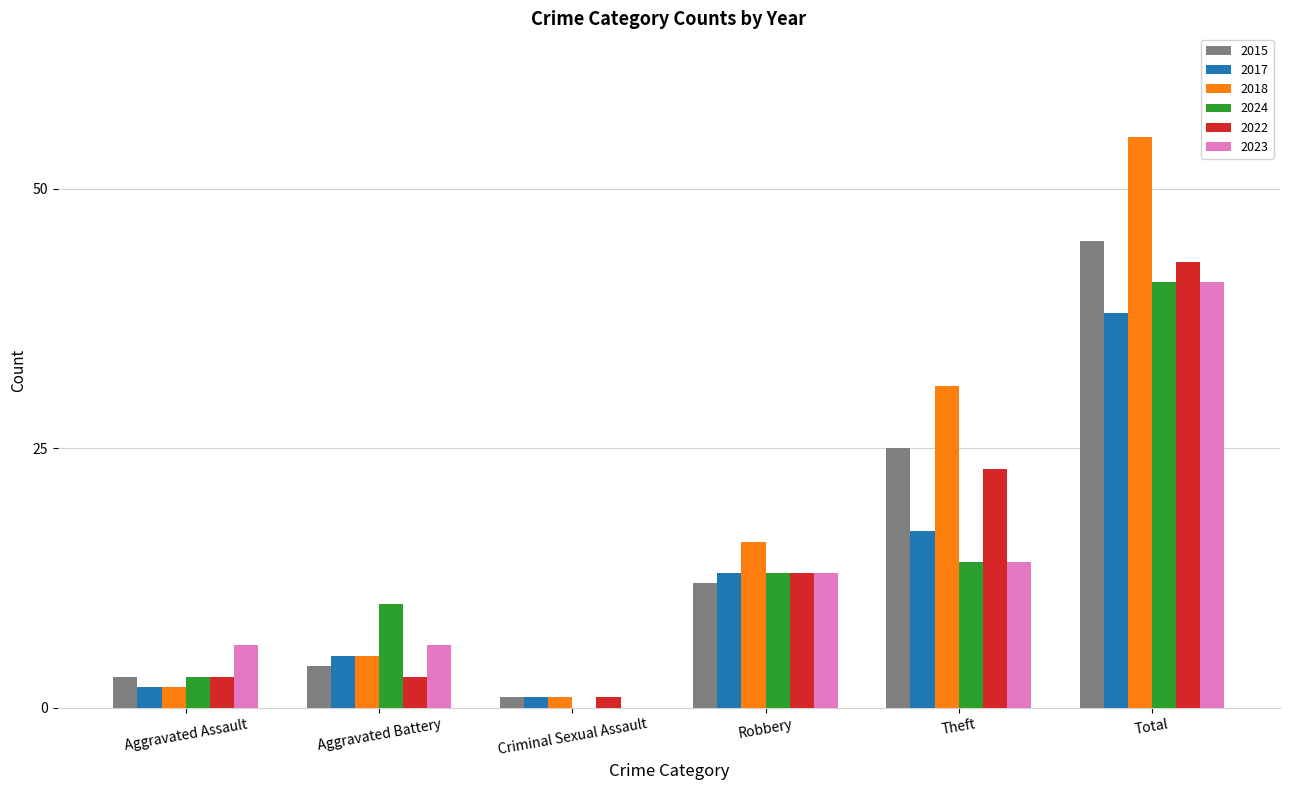

The value of 2023 at Criminal Sexual Assault is -28. True or false?

False